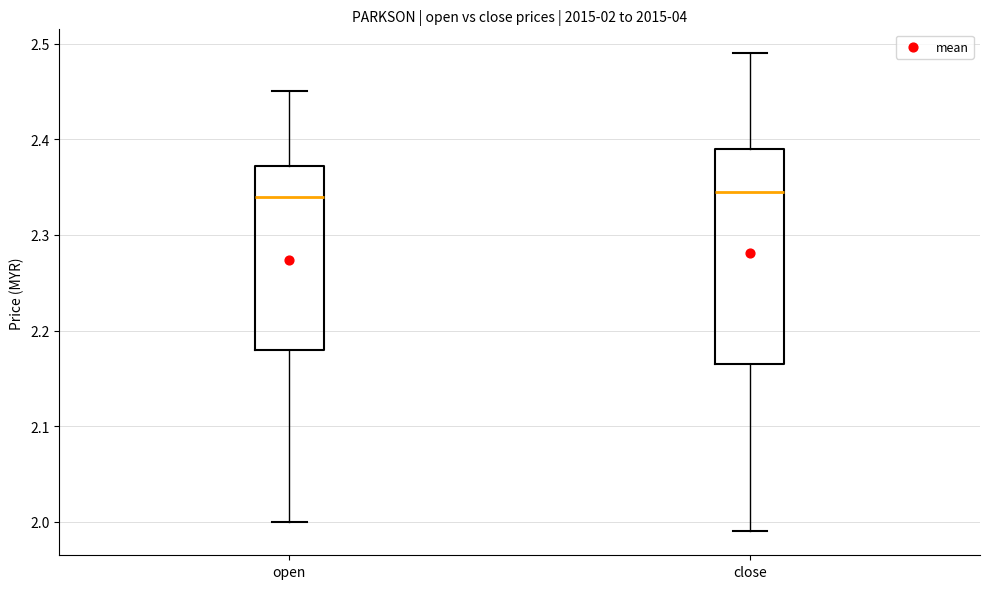

Which box is the tallest, from its lower edge to its upper edge?

close